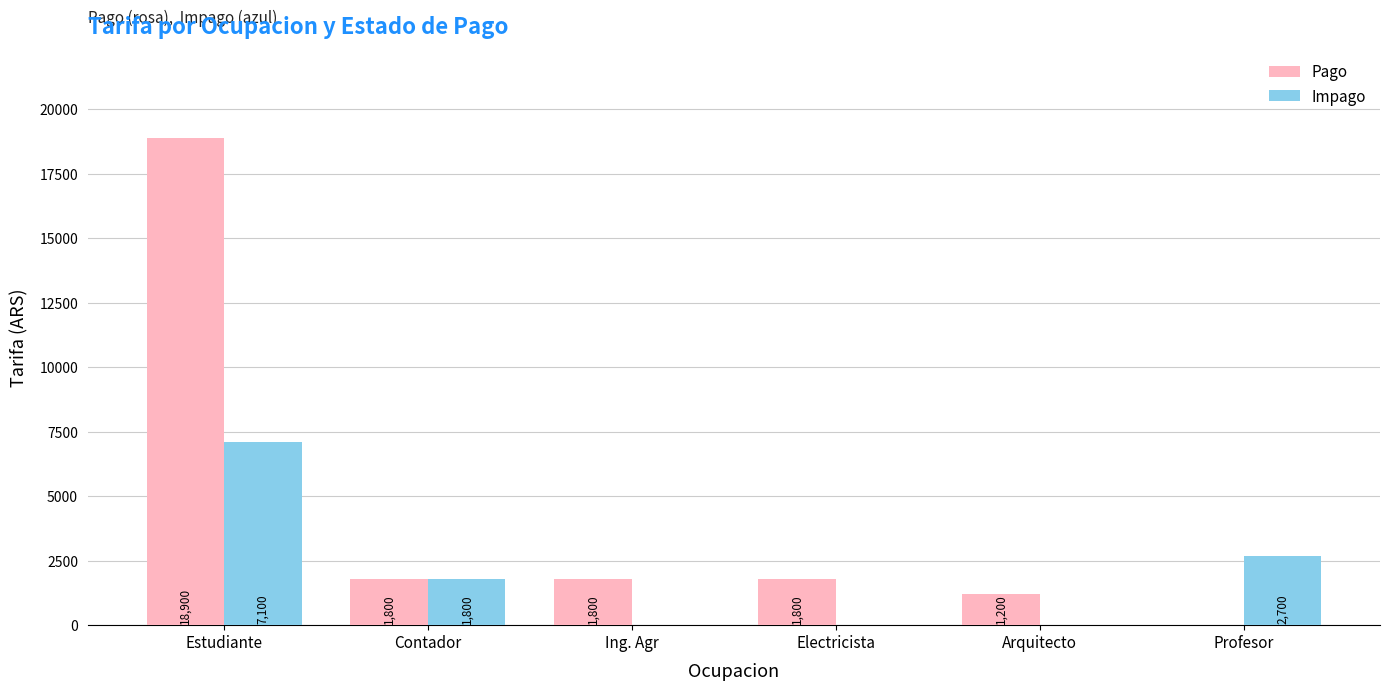

Are the bars grouped side by side (vs. stacked)?

Yes